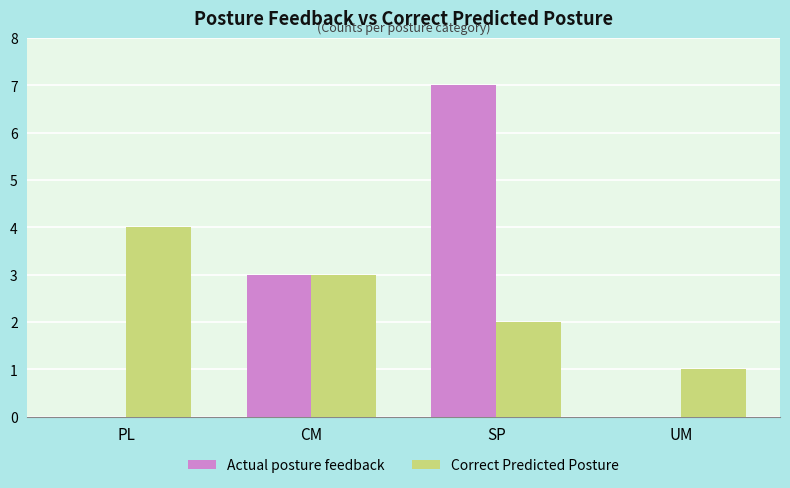

At which category is the sum across all series the highest?

SP